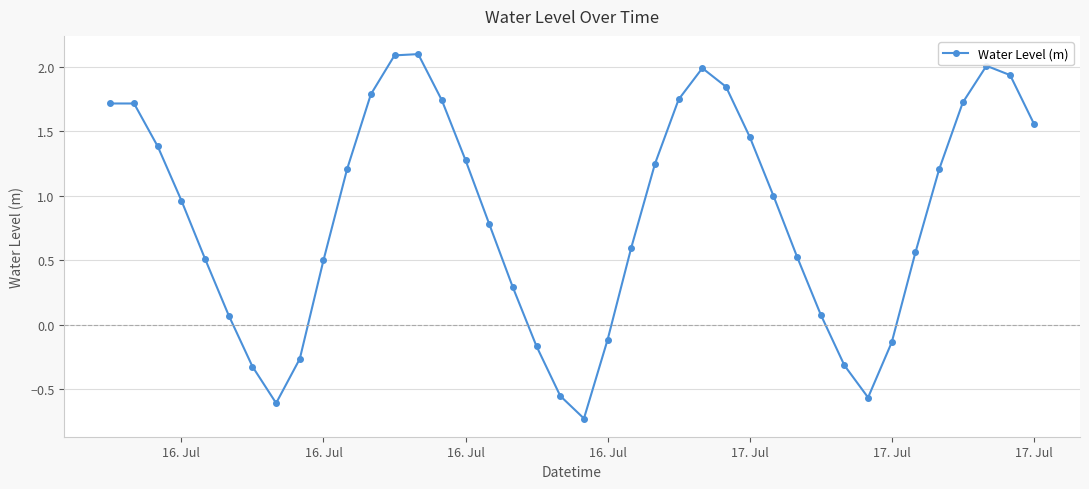

How many points are lower than both their immediate neighbors (excluding endpoints)?

3